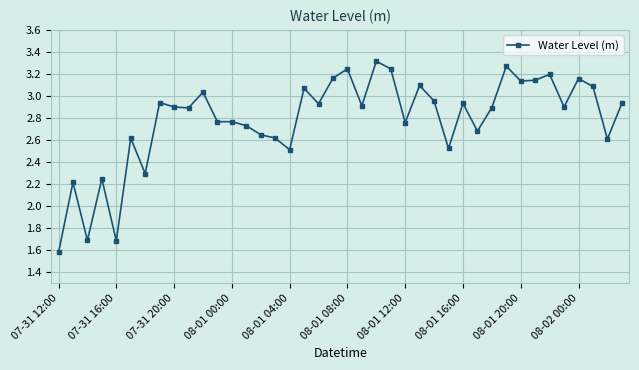

How many values are below 2?

3